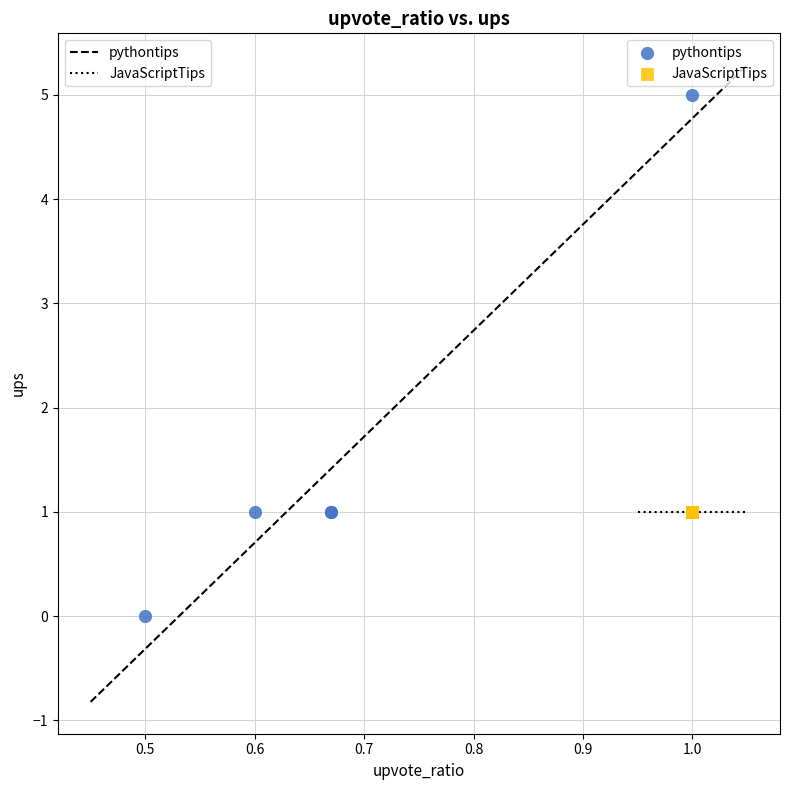

What are all the series names shown in the legend?

pythontips, JavaScriptTips